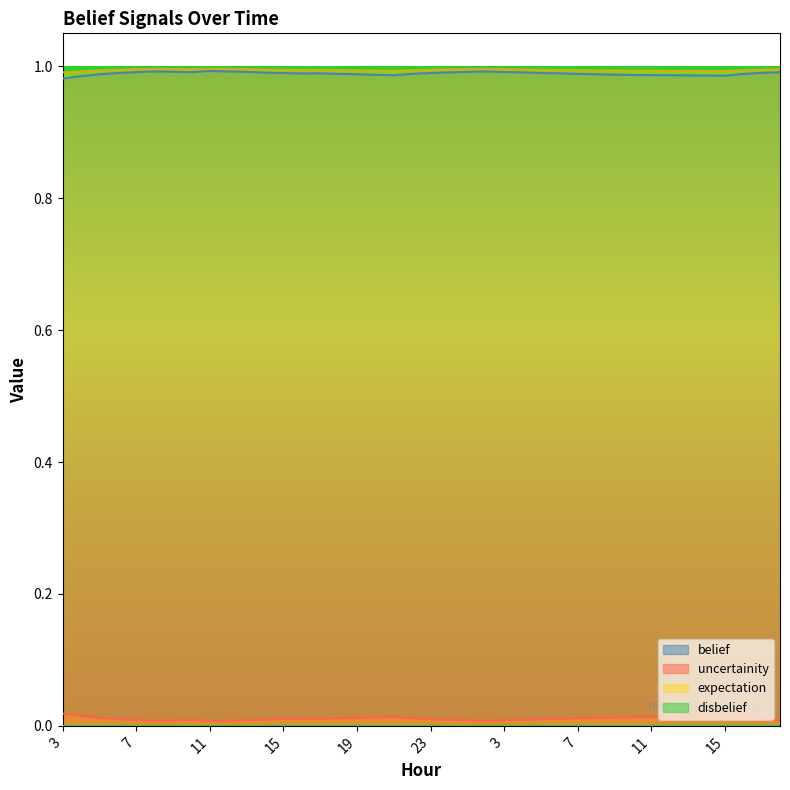

Count the belief values in the range 0 to 1.

40